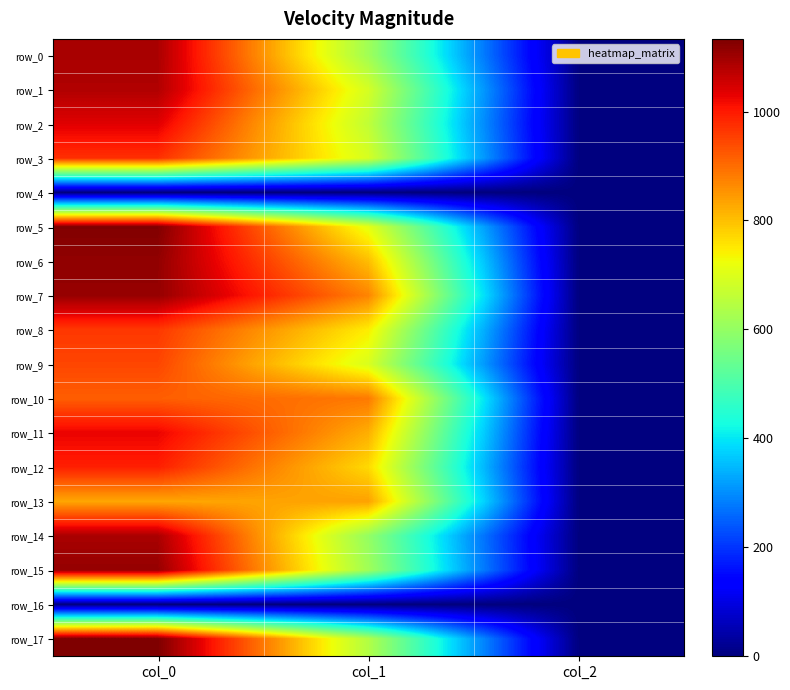

Where is row_0 nearest to the value 546?

col_1